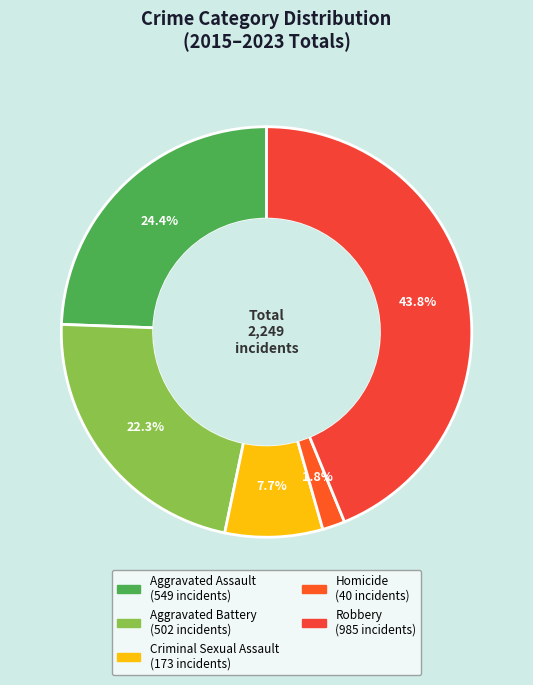

How many segments does this pie chart have?

5